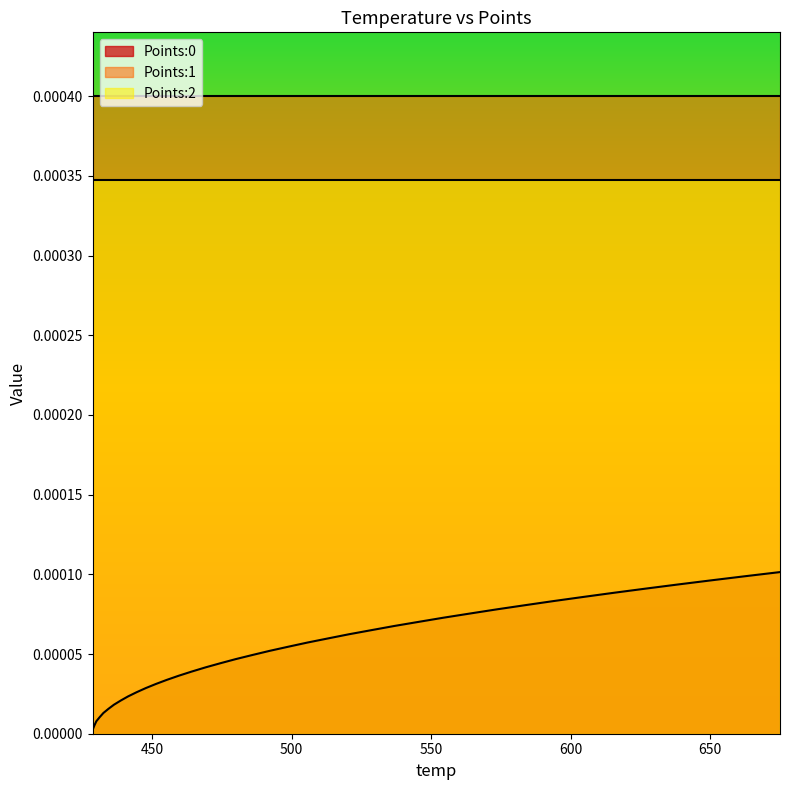

What position from the left is 459.56?

15